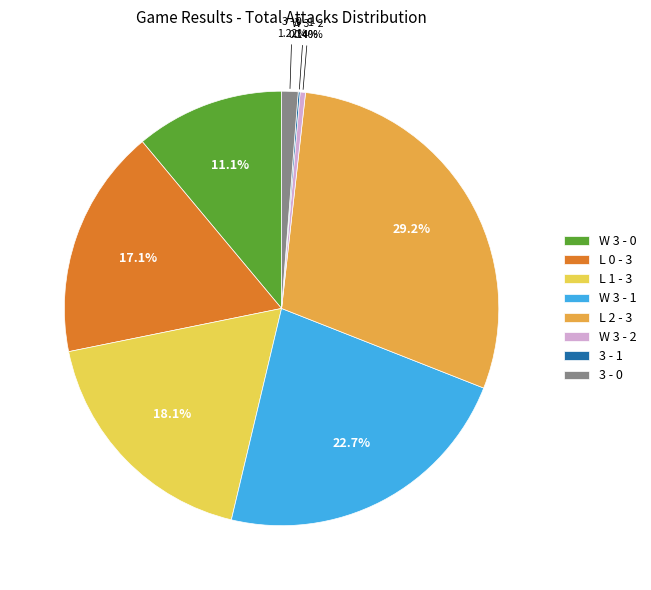

Does L 2 - 3 represent more than half of the total?

No